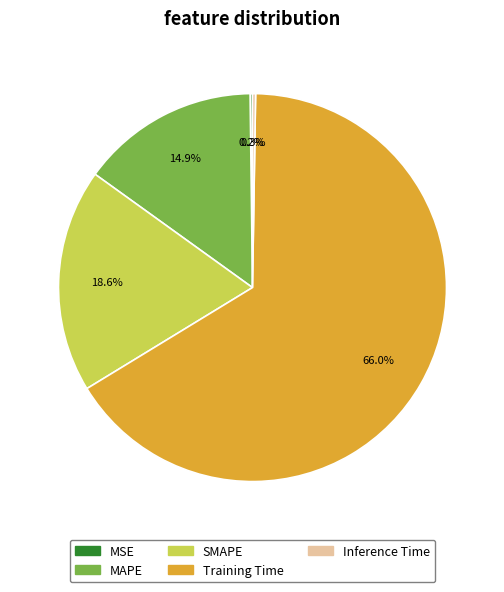

How much of the chart is everything except SMAPE?

81.4%